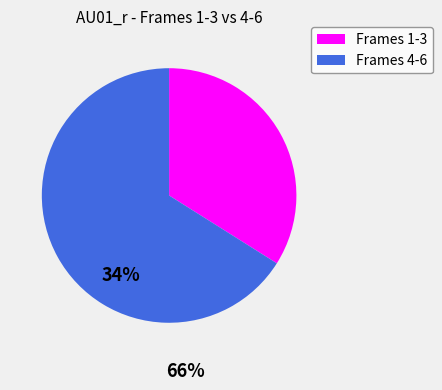

Count the number of slices in the pie.

2